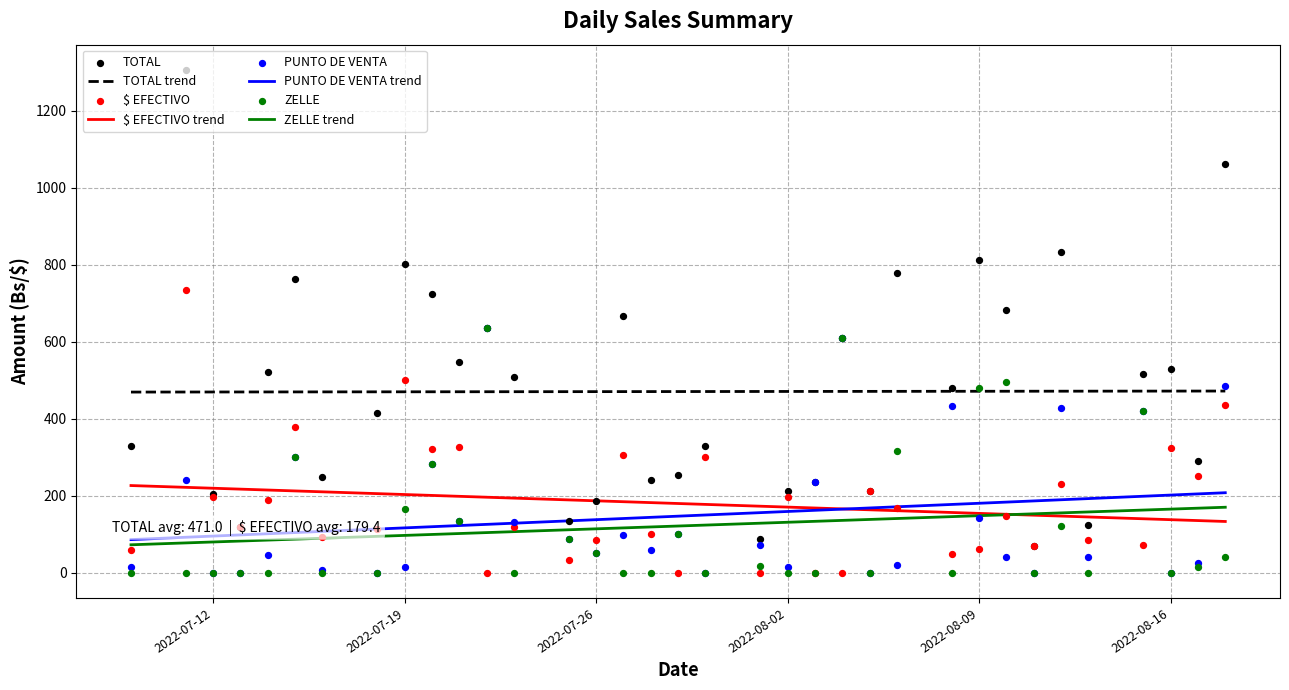

At how many categories does at least one series exceed 600?

12